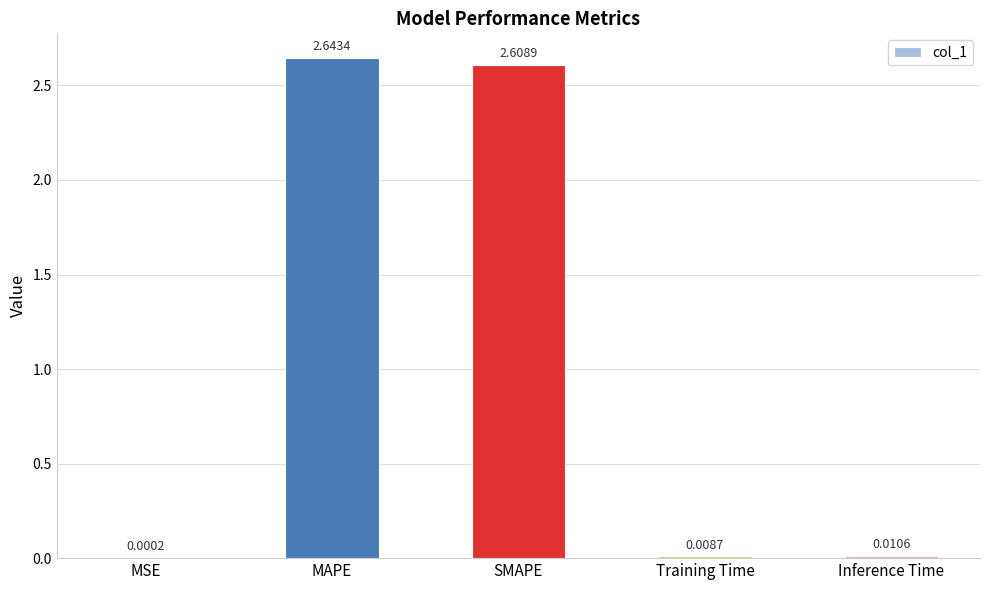

What is the sum of all values?

5.3